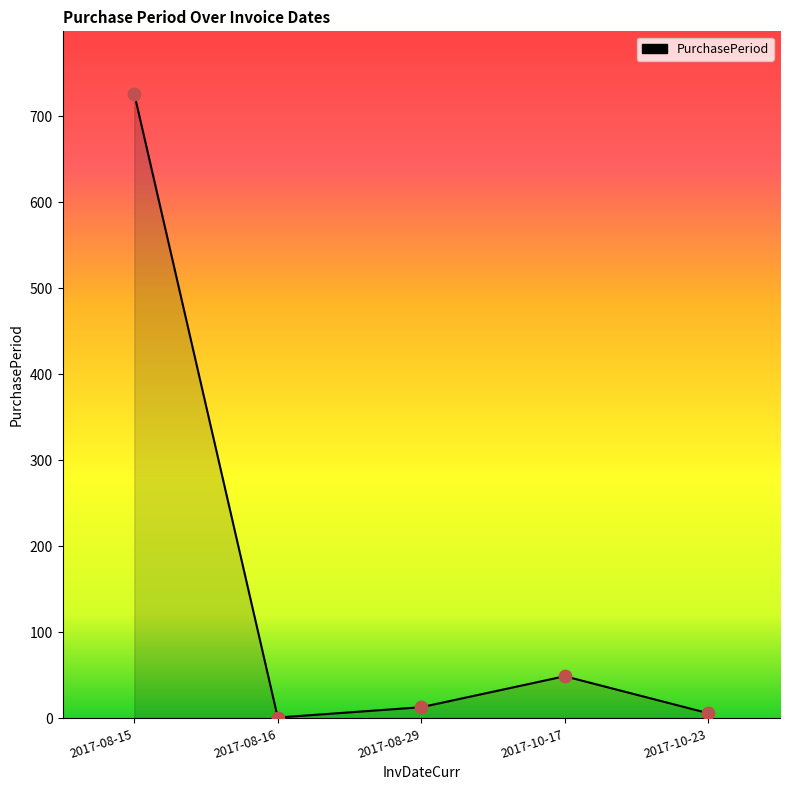

Between 2017-08-16 and 2017-08-29, which is larger?

2017-08-29